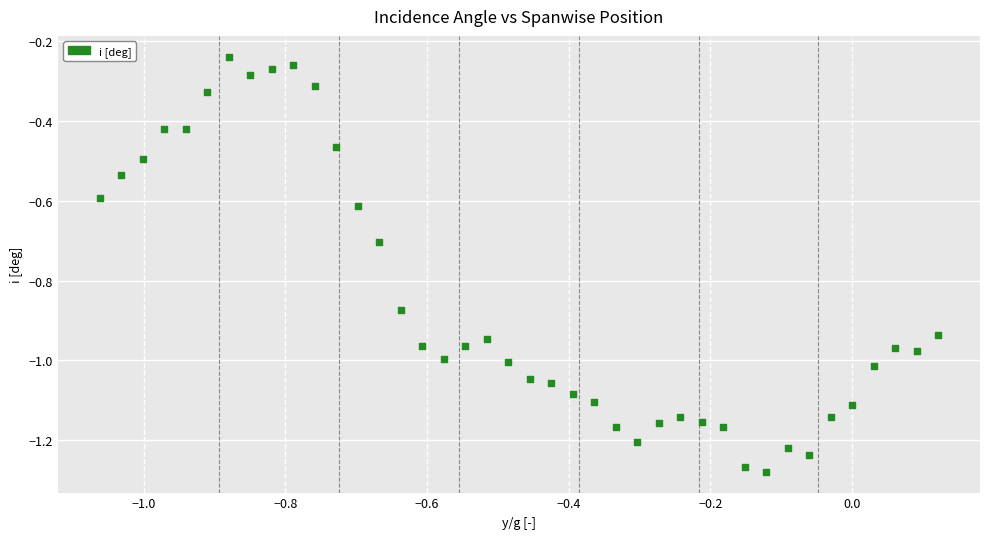

What is the range of Y values (max minus min)?

1.0